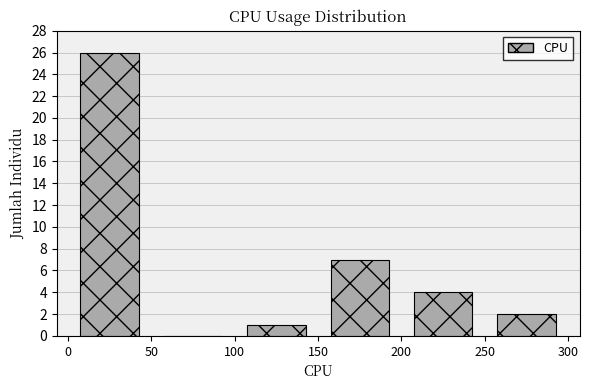

Over which range of the x-axis is the bar tallest?

0 to 50